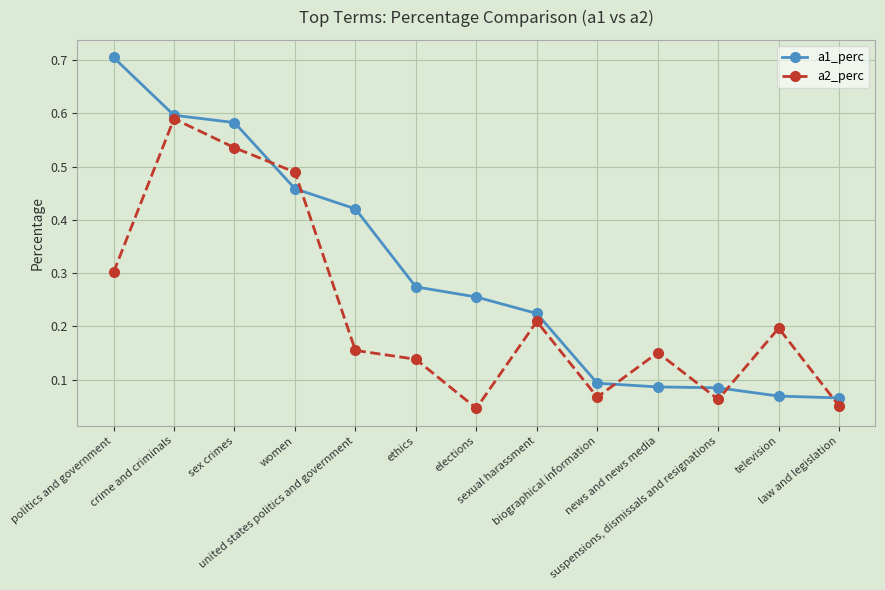

How many categories are shown in the chart?

13